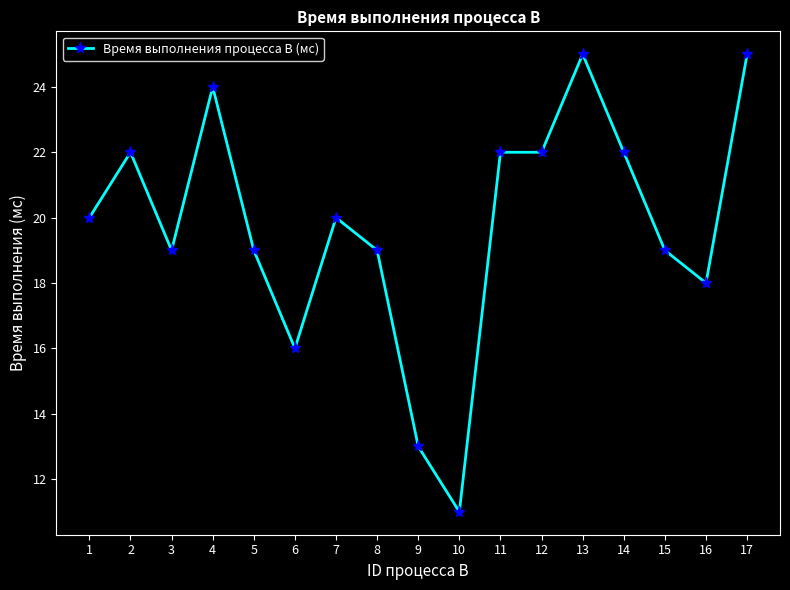

Approximately how many times larger is the value at 10 compared to 14?

0.5